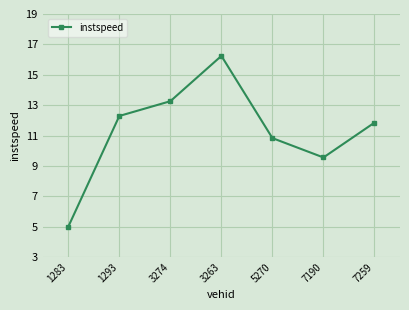

What is the label of the 4th point from the right?

3263